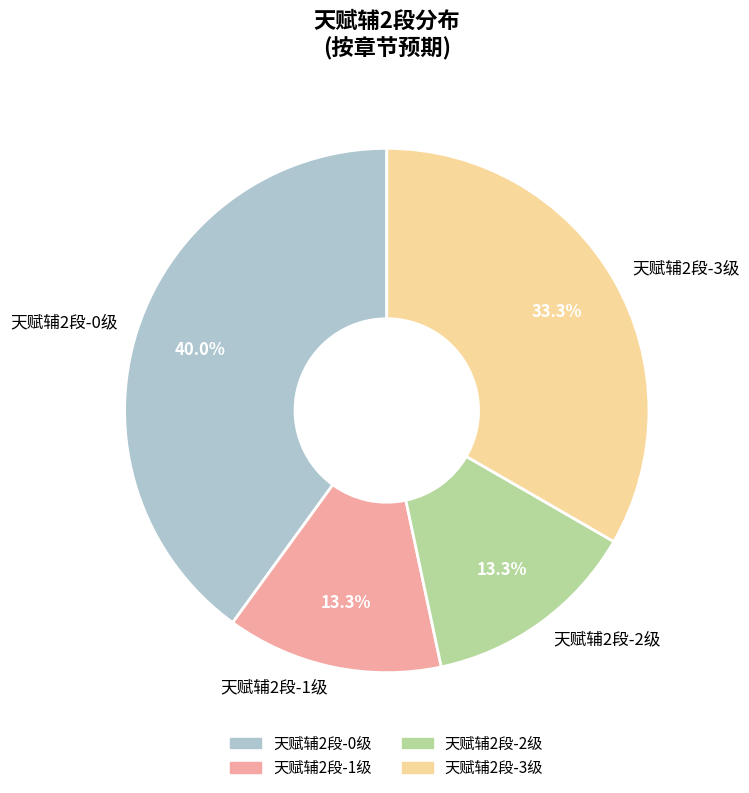

Is the sum of 天赋辅2段-2级 and 天赋辅2段-1级 greater than half?

No